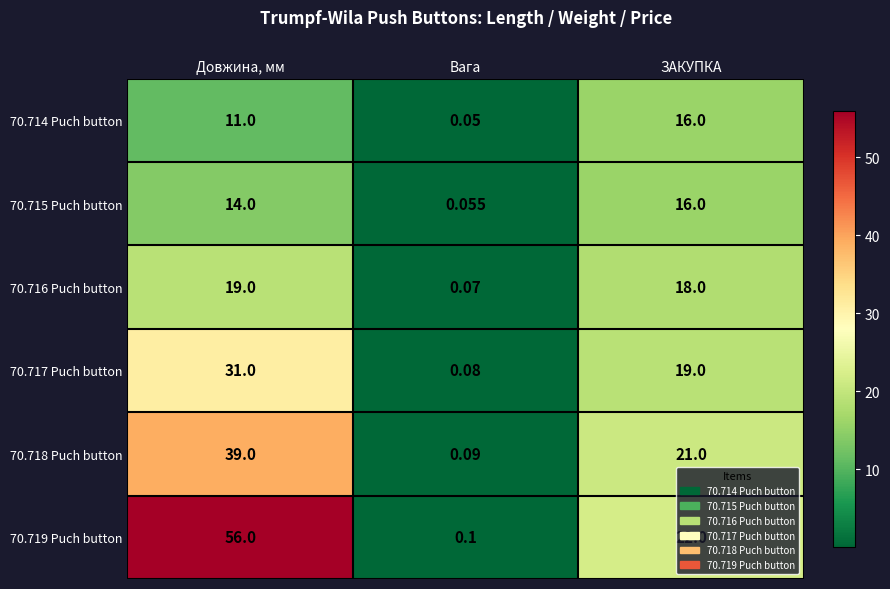

At which label does 70.719 Puch button reach its minimum?

Вага